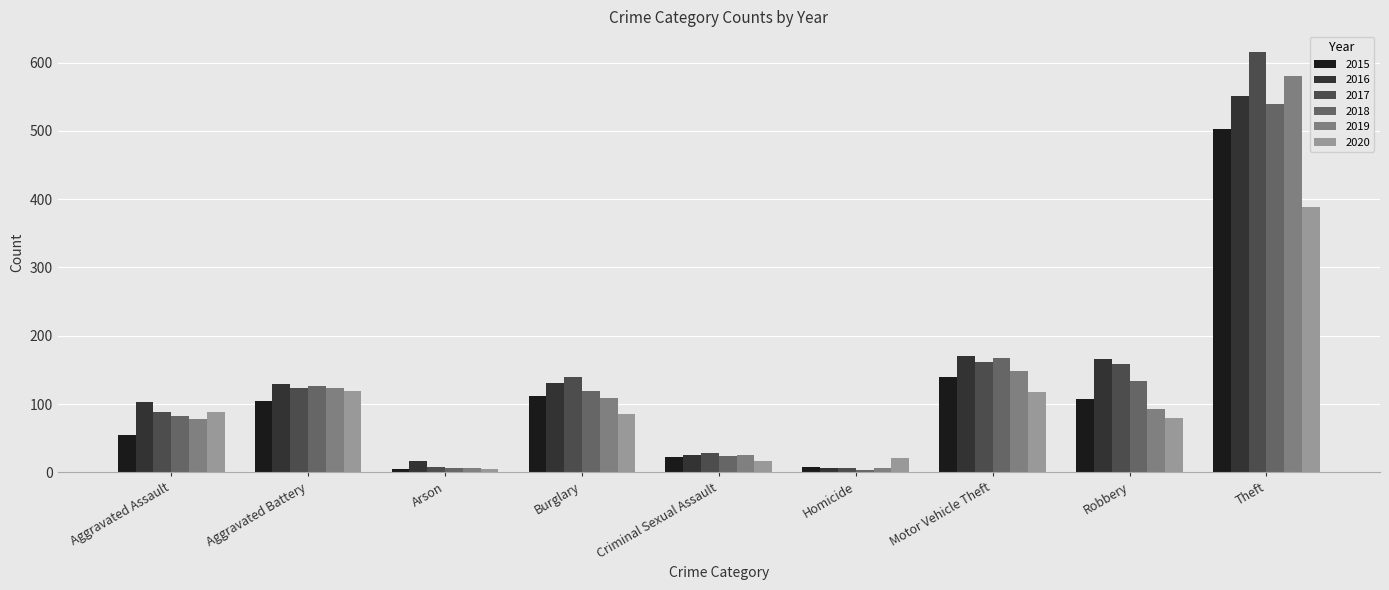

The value of 2015 at Arson is 5. True or false?

True